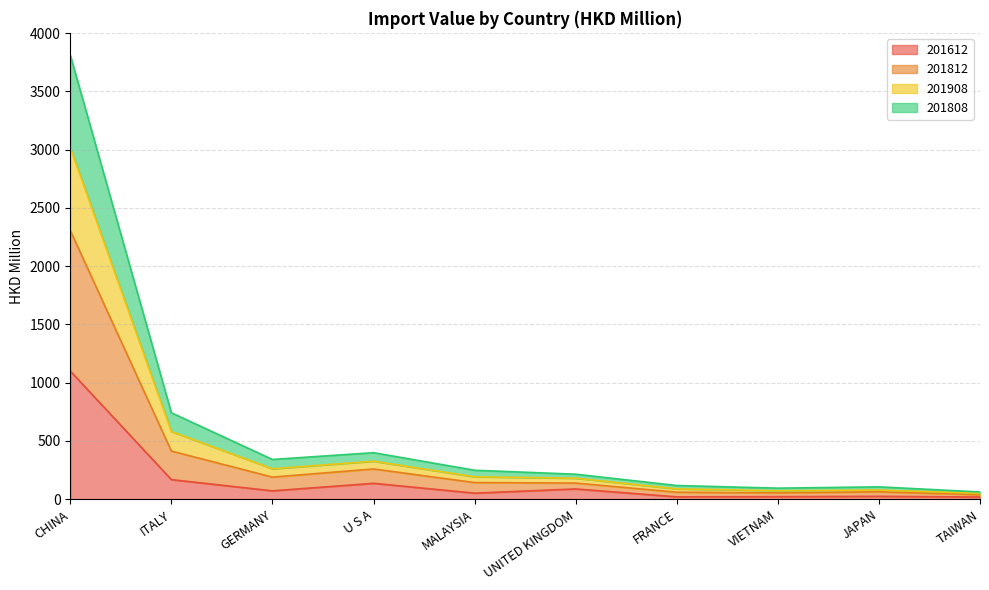

True or false: 201812 has a value of 88.2 at TAIWAN.

False